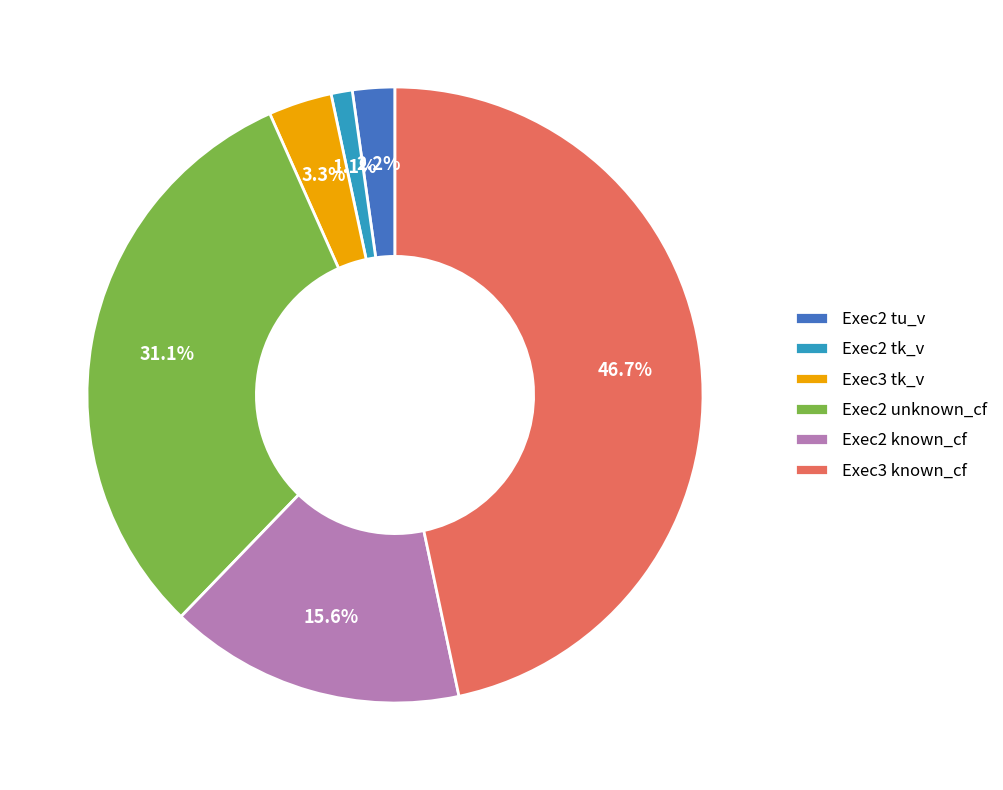

What is the smallest slice in the pie chart?

Exec2 tk_v